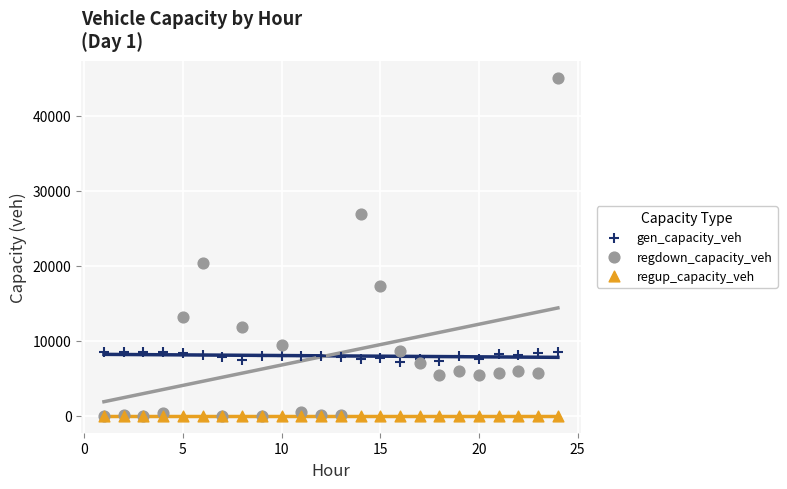

Across all series, what Y value is closest to 22509?

20351.4